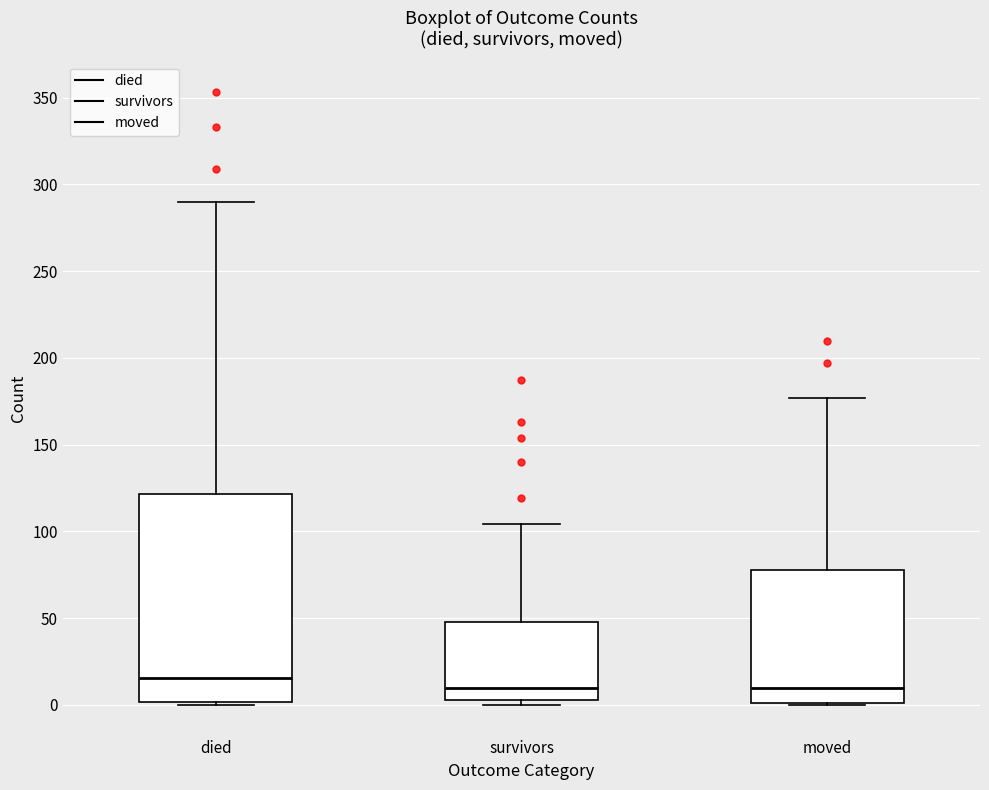

Reading left to right, read every box against the y-axis: the position of its median line, the range the box covers, and the ends of its whiskers. The values are not printed on the chart, so give them approximately, as read against the axis.

died: median 15, box 0 to 120, whiskers 0 to 290
survivors: median 10, box 5 to 50, whiskers 0 to 105
moved: median 10, box 0 to 80, whiskers 0 to 175